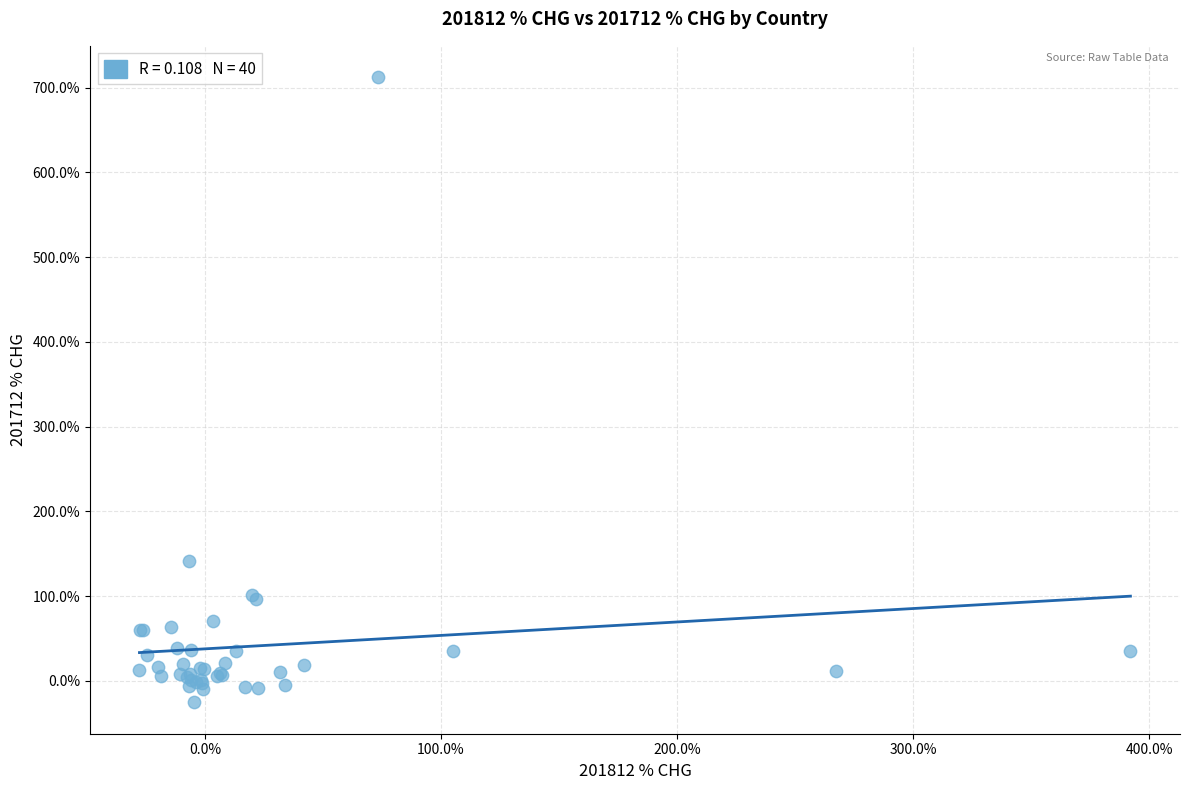

What Y value in the scatter plot is closest to 343?

141.2